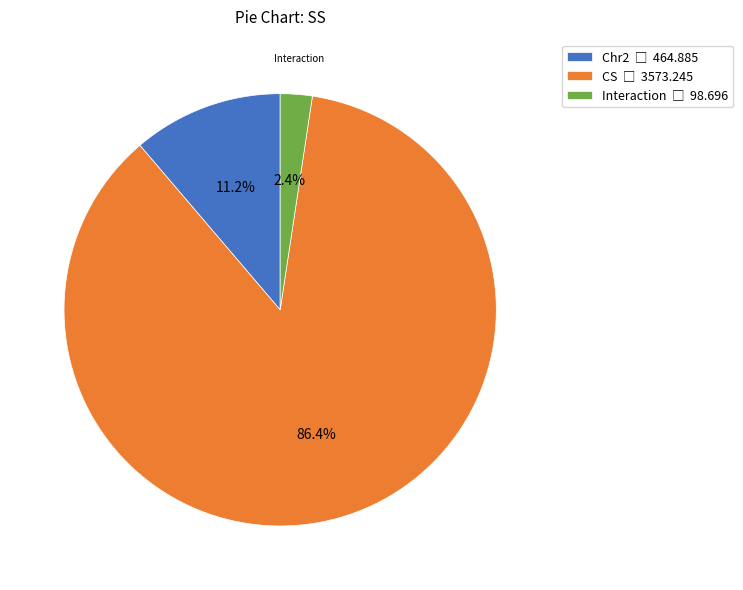

Is it true that Interaction is 2% of the pie?

True